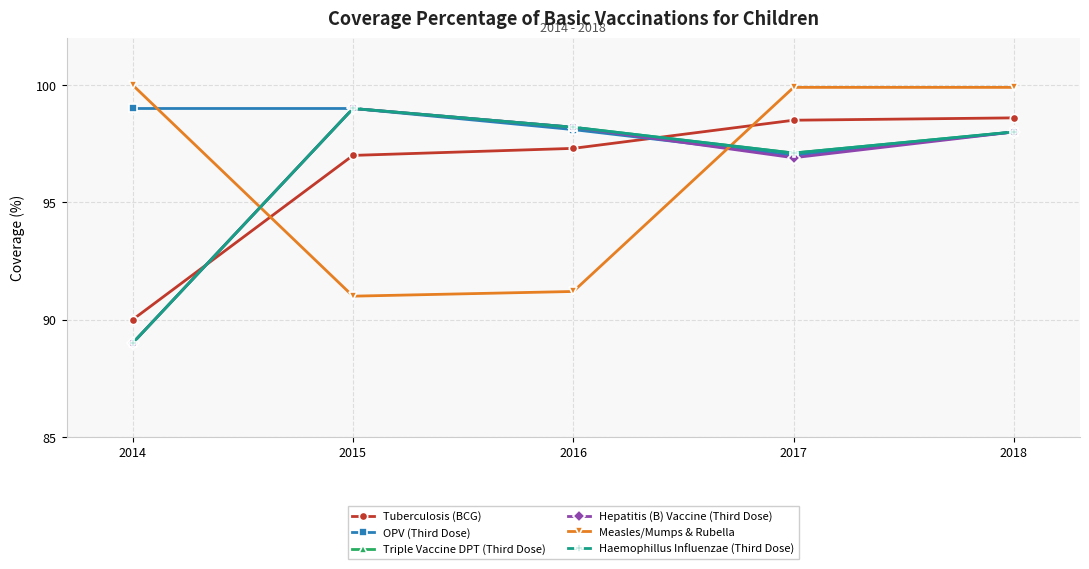

What is the maximum value shown in the chart?

100.0